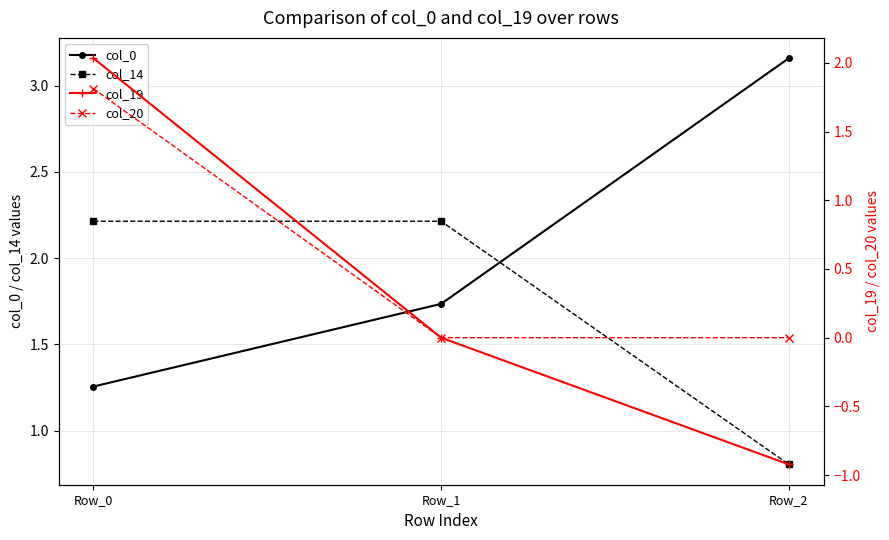

How many series are shown in this chart?

4